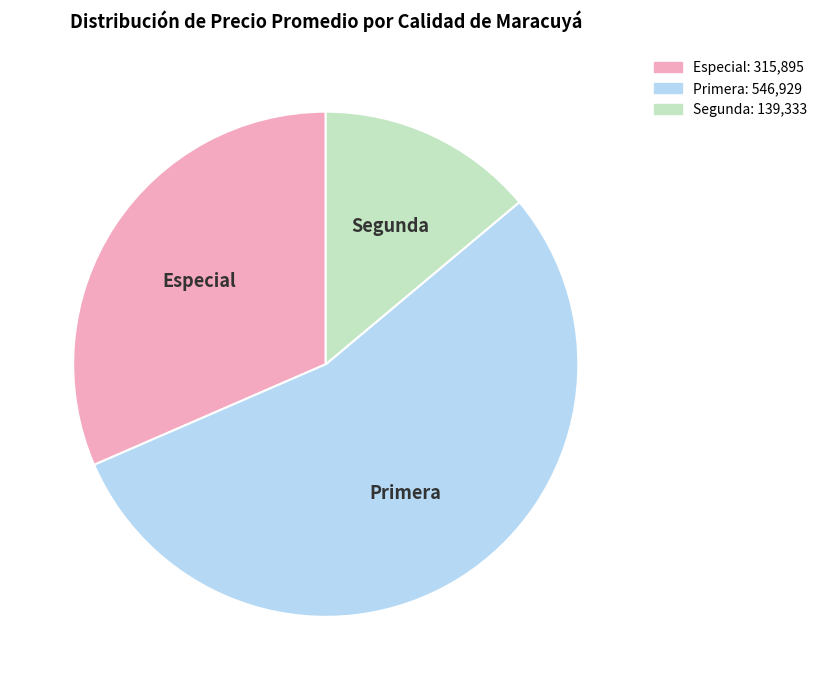

Is it true that Segunda is 14% of the pie?

True